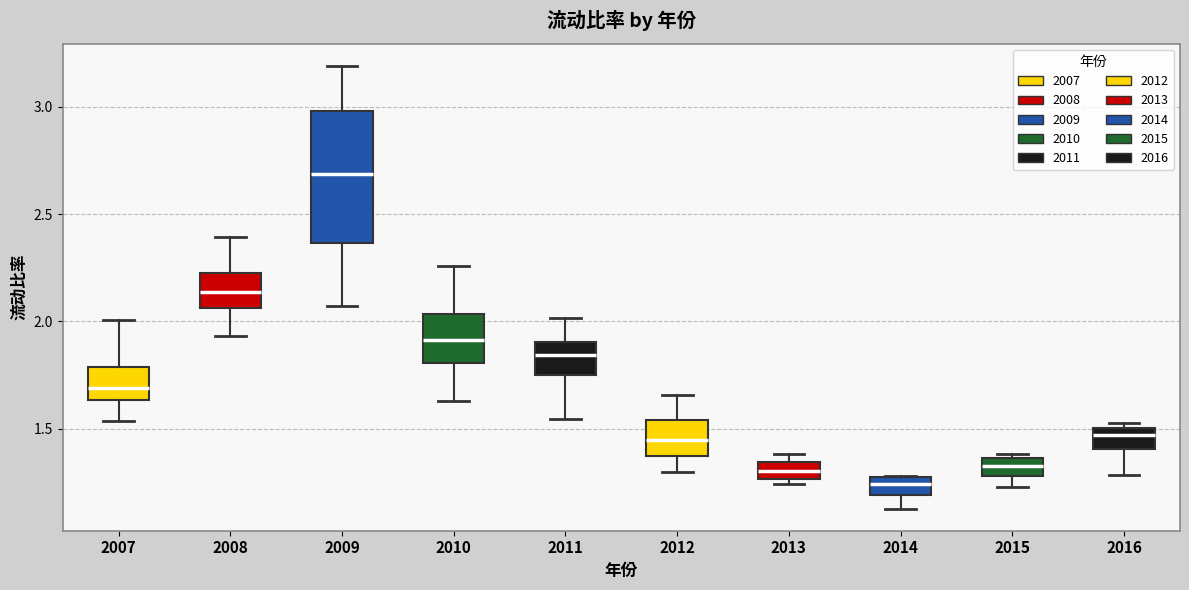

Where does the median line of the box at x = 2013 sit on the y-axis? The values are not printed on the chart, so give them approximately, as read against the axis.

1.30